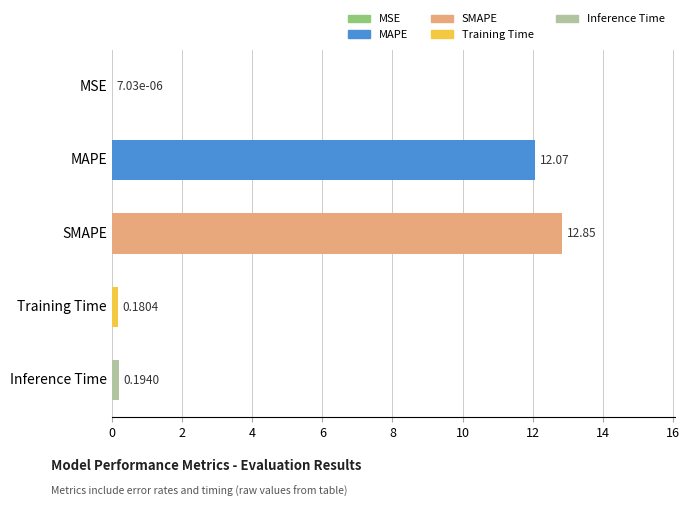

Which category has the highest value across all series?

SMAPE